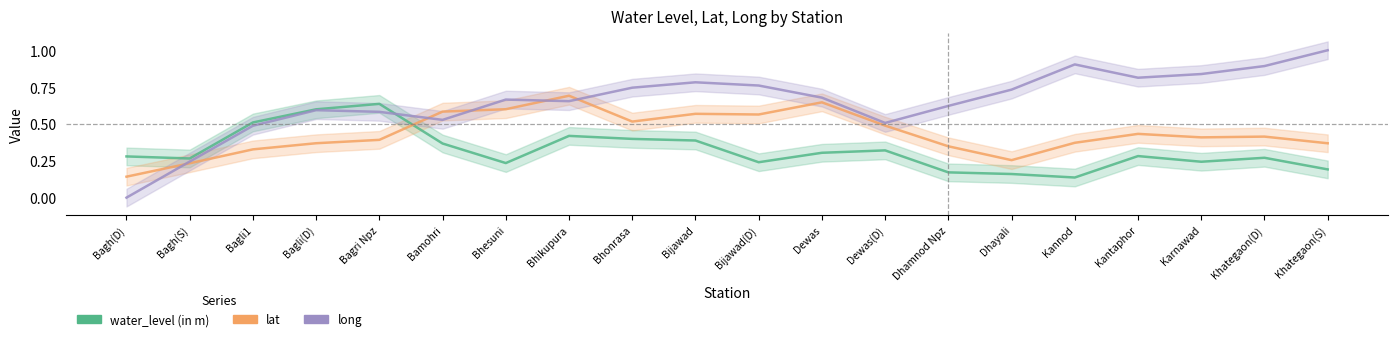

What is the spread (max minus min) of values at Dewas?

0.4